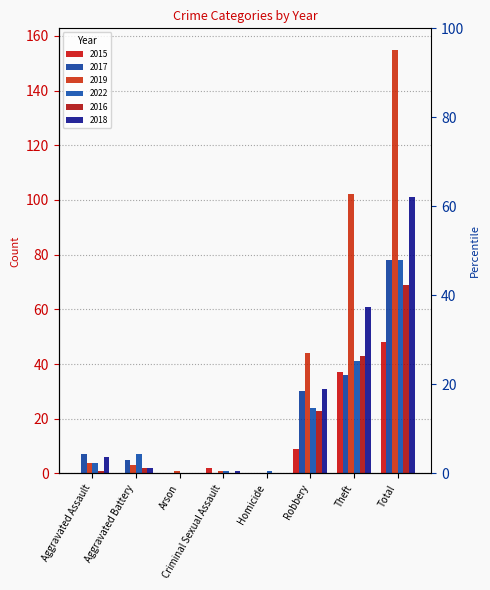

How many positive values does the 2018 series have?

6